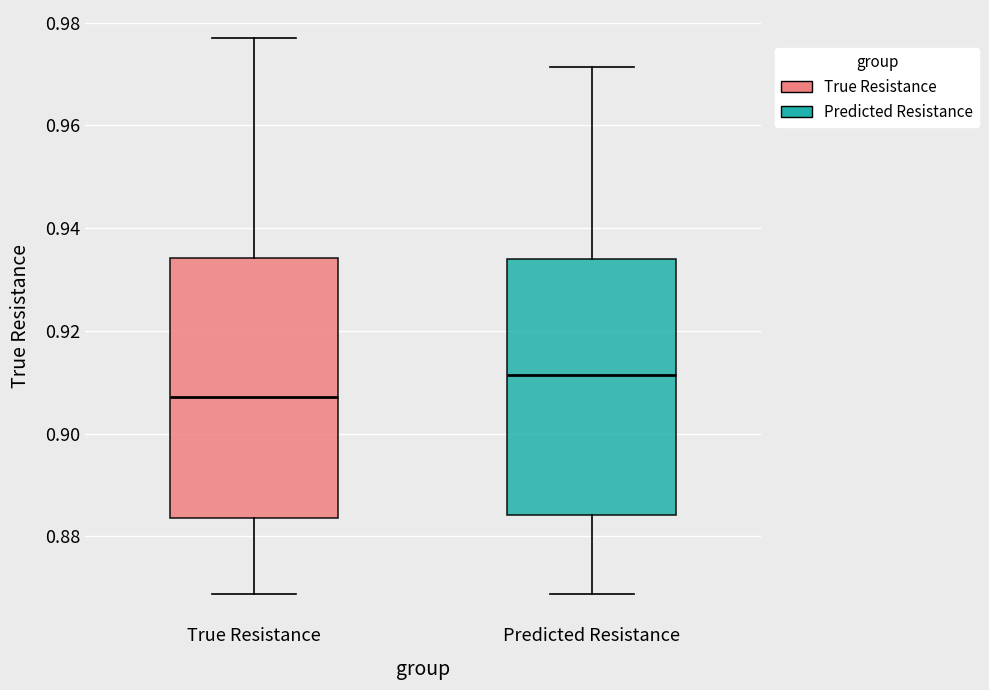

Which box's median line is the lowest?

True Resistance